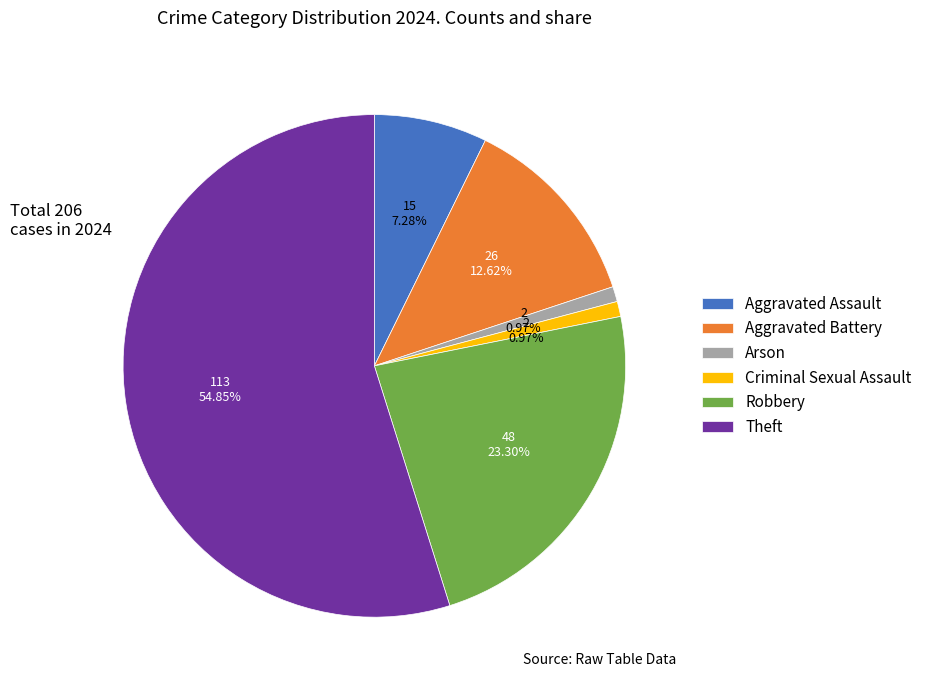

What percentage is the Theft slice, to the nearest percent?

55%